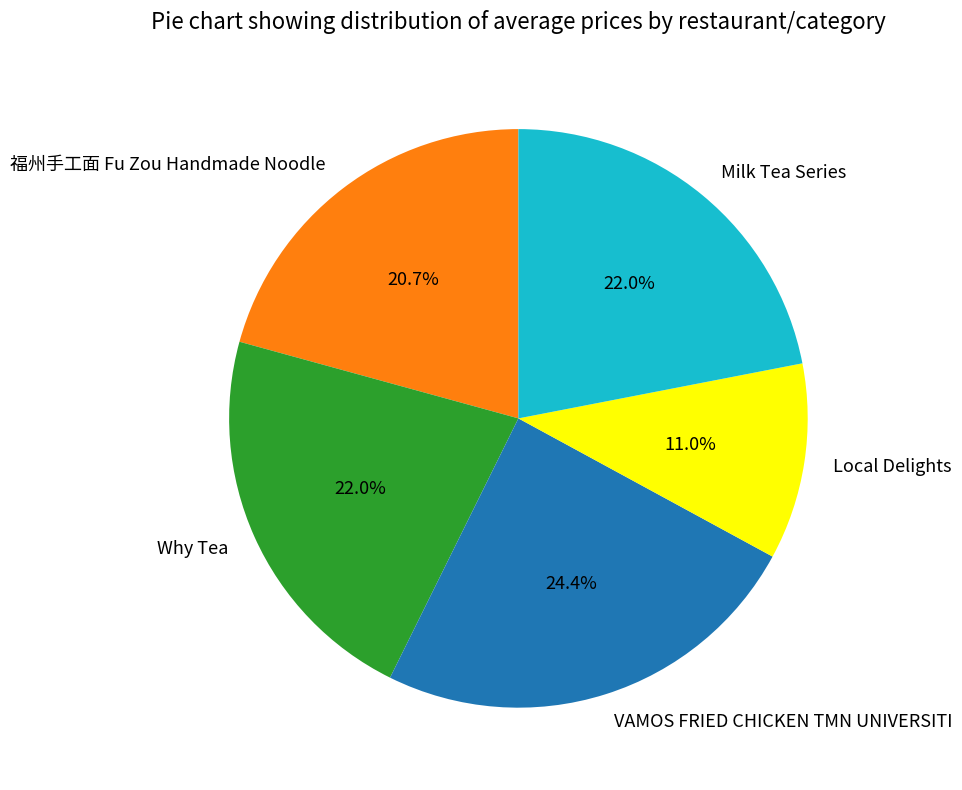

How many slices are in this pie chart?

5